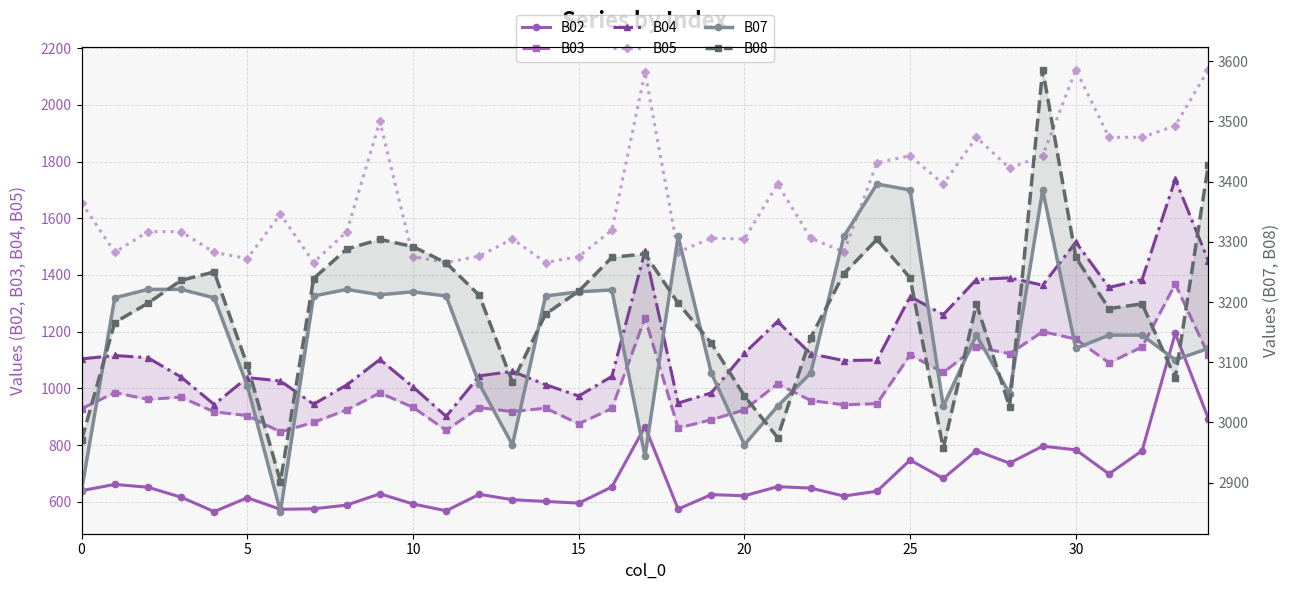

What is the difference between the maximum and minimum values in the B04 series?

837